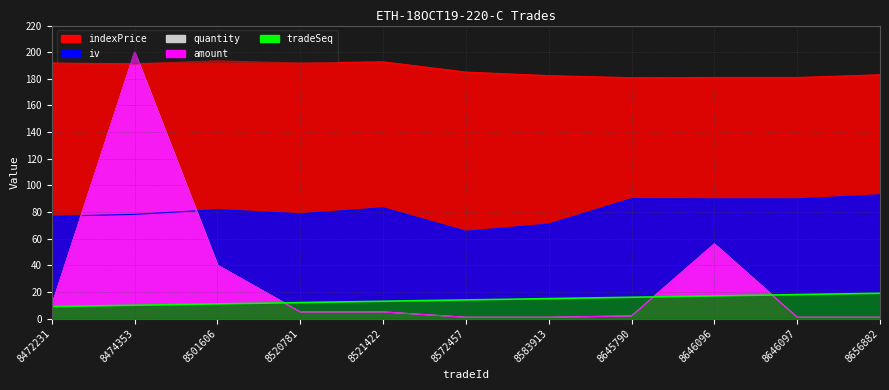

Rank the series at 8472231 from highest to lowest value.

indexPrice, iv, quantity, amount, tradeSeq